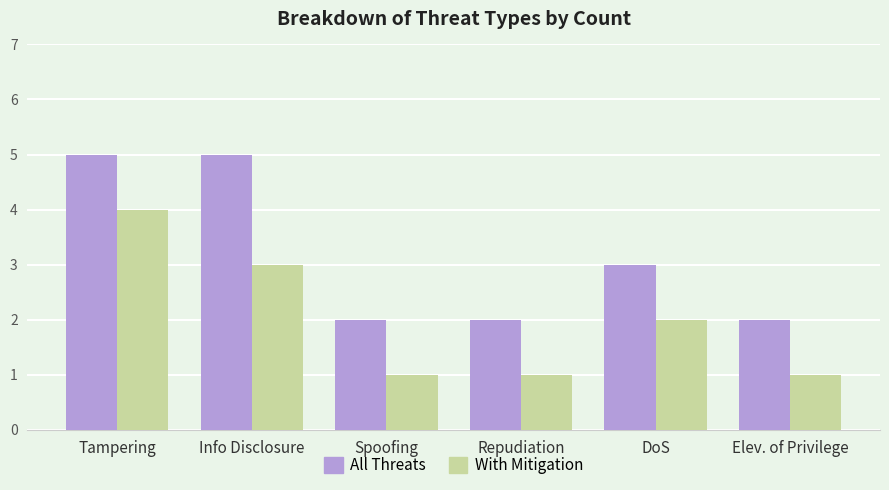

Where is All Threats nearest to the value 3?

DoS